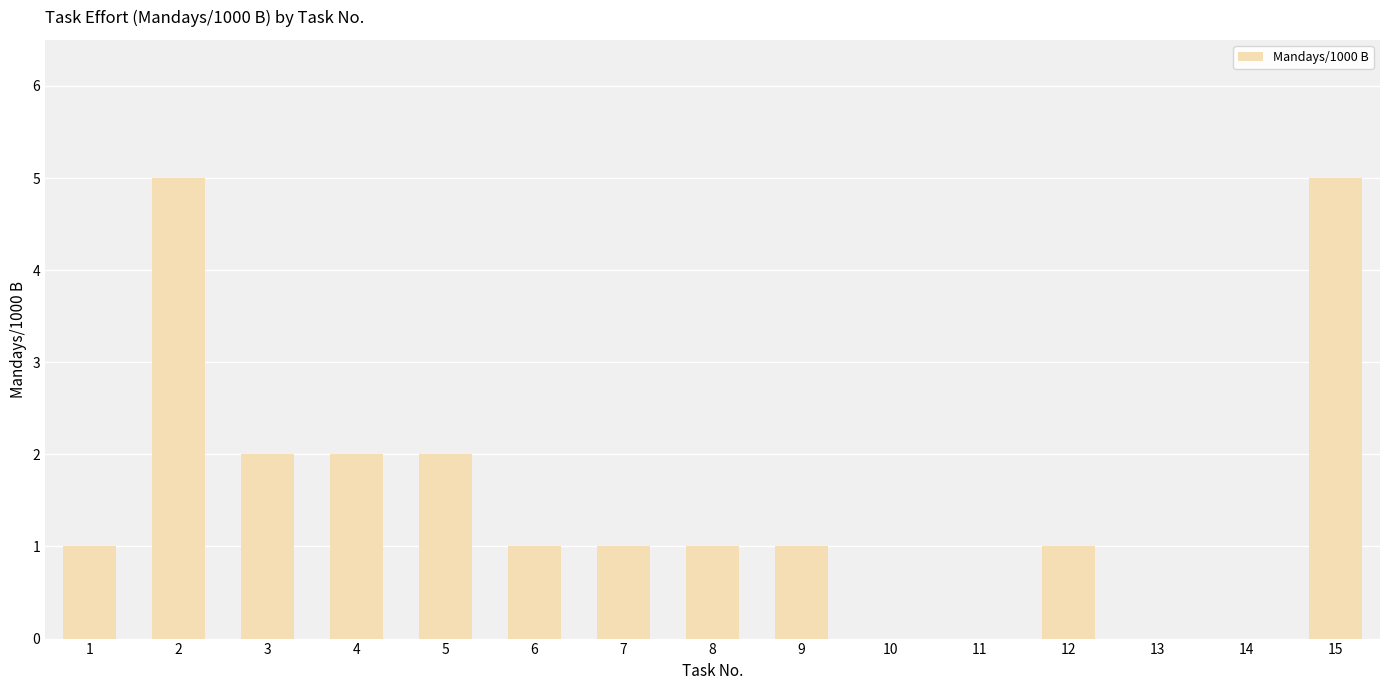

What is the ratio of the value at 15 to the value at 2?

1.0